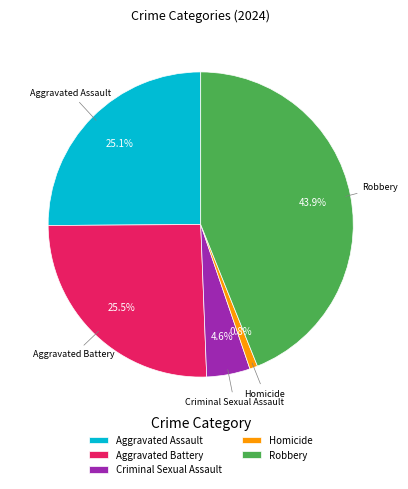

How much of the chart is everything except Homicide?

99.2%